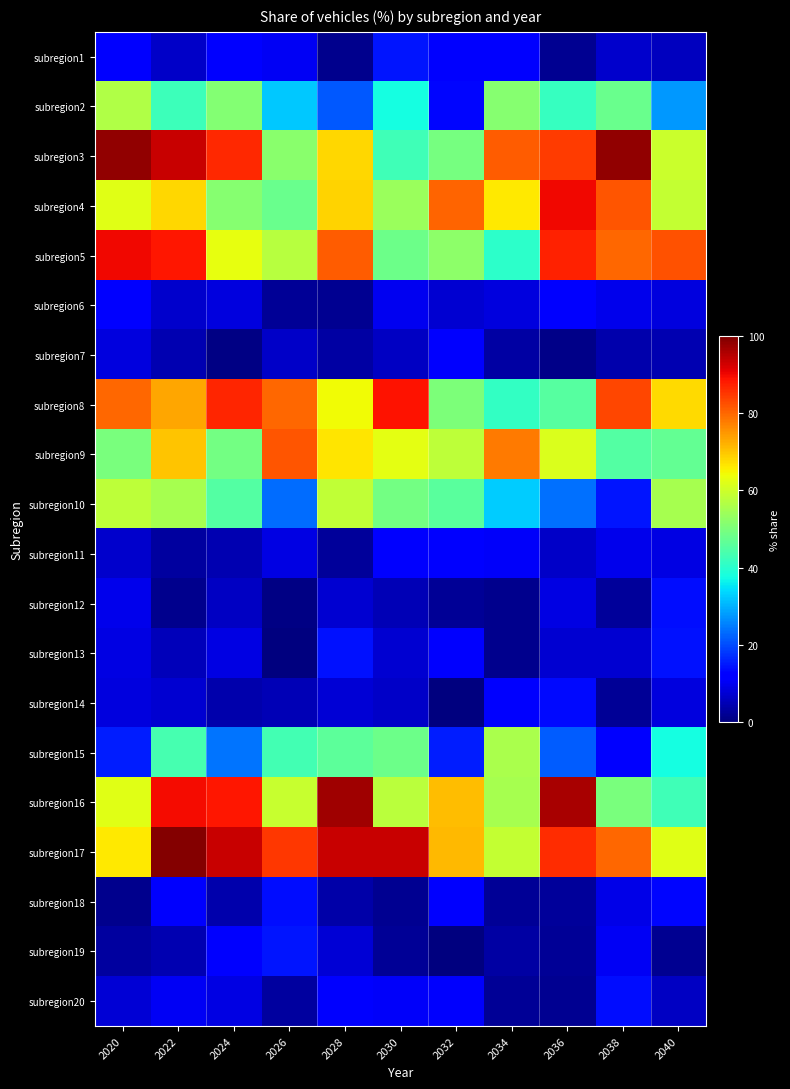

Between 2036 and 2024, which is larger?

2024